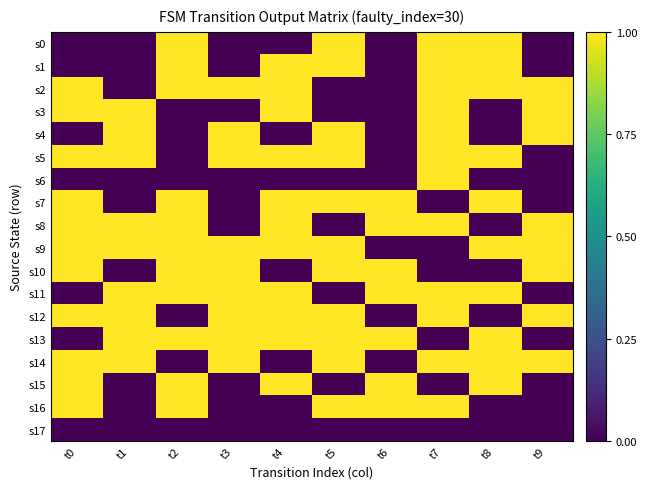

Count the number of data series in this chart.

18